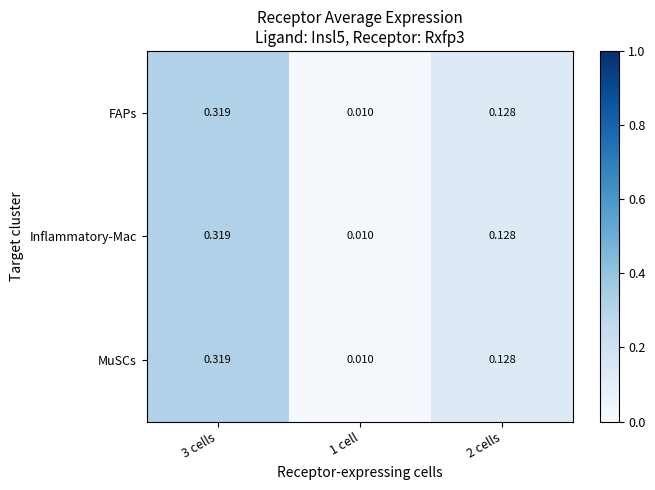

Which label corresponds to the largest value in the chart?

3 cells